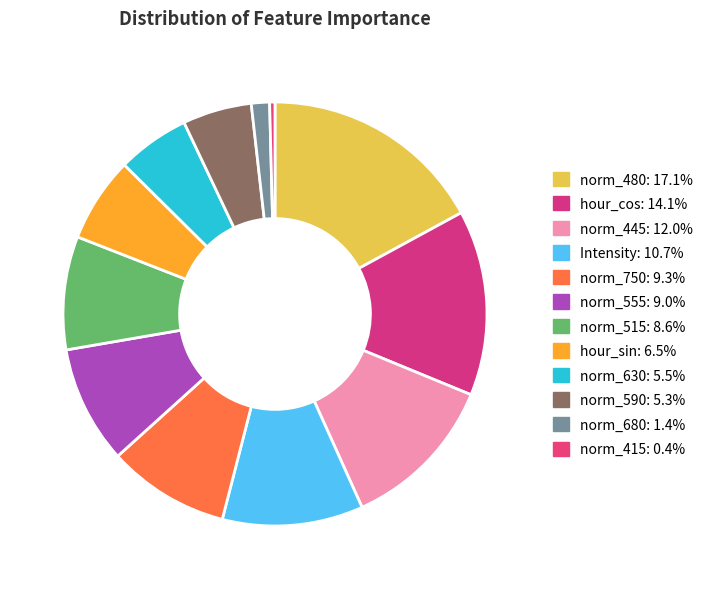

How much of the chart is everything except norm_480?

82.9%